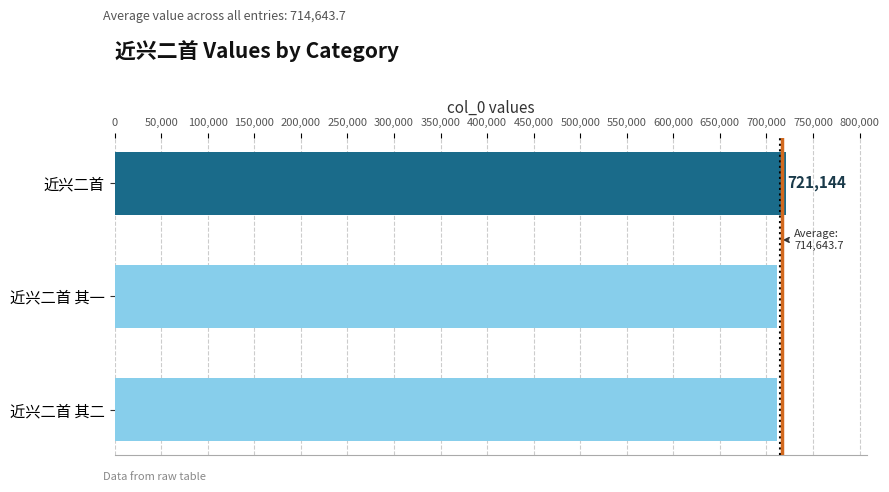

Which label corresponds to the largest value in the chart?

近兴二首